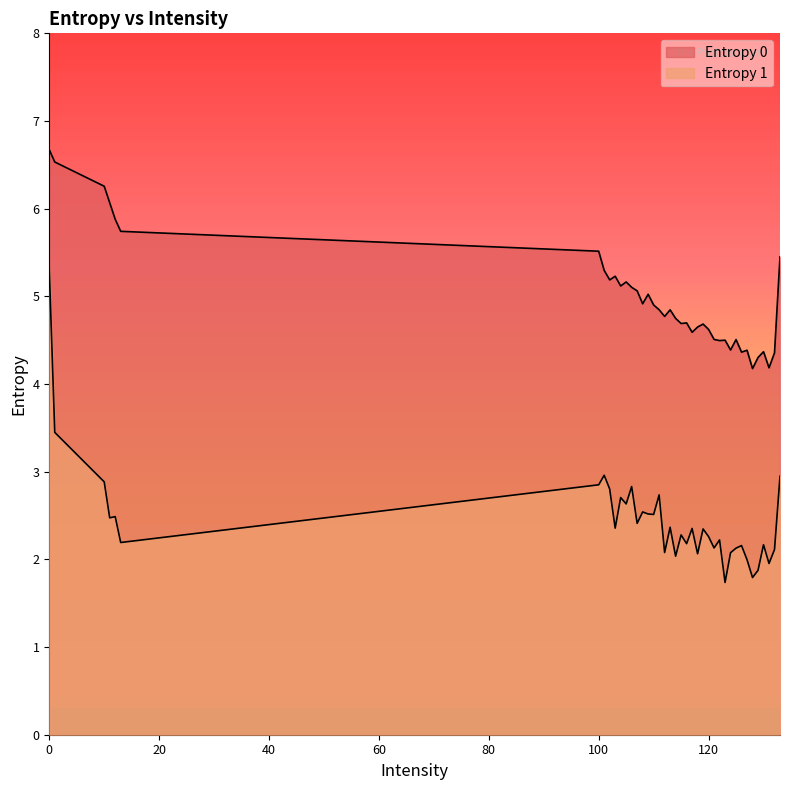

True or false: Entropy 0 and Entropy 1 intersect in this chart.

False